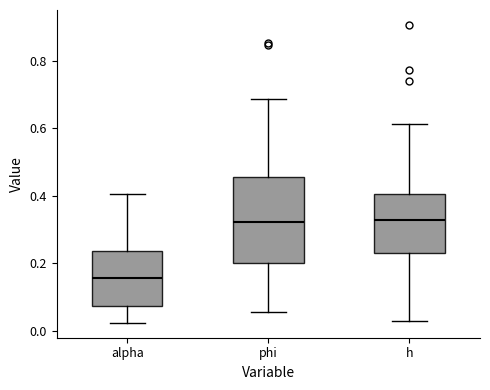

Reading left to right, read every box against the y-axis: the position of its median line, the range the box covers, and the ends of its whiskers. The values are not printed on the chart, so give them approximately, as read against the axis.

alpha: median 0.16, box 0.08 to 0.24, whiskers 0.02 to 0.40
phi: median 0.32, box 0.20 to 0.46, whiskers 0.06 to 0.68
h: median 0.32, box 0.24 to 0.40, whiskers 0.02 to 0.62